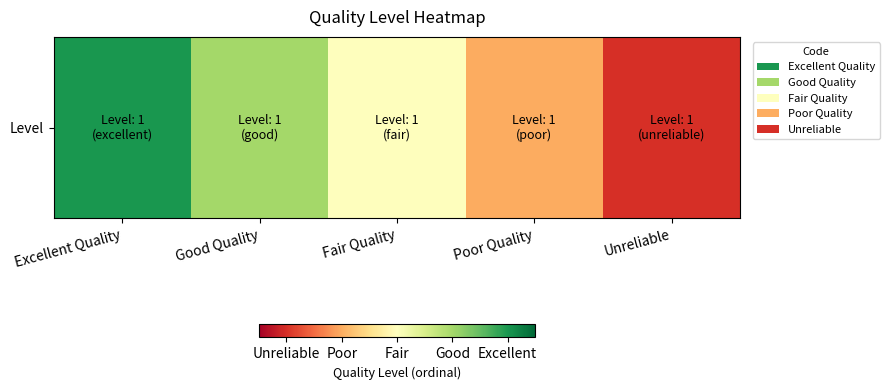

What is the maximum value shown in the chart?

5